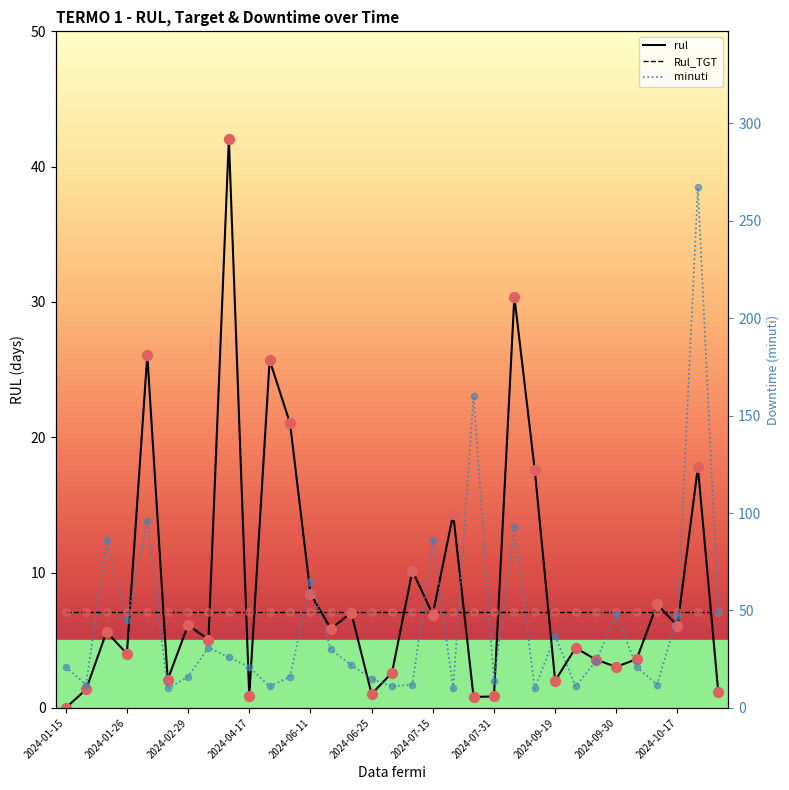

Which series has the largest total across all categories?

minuti